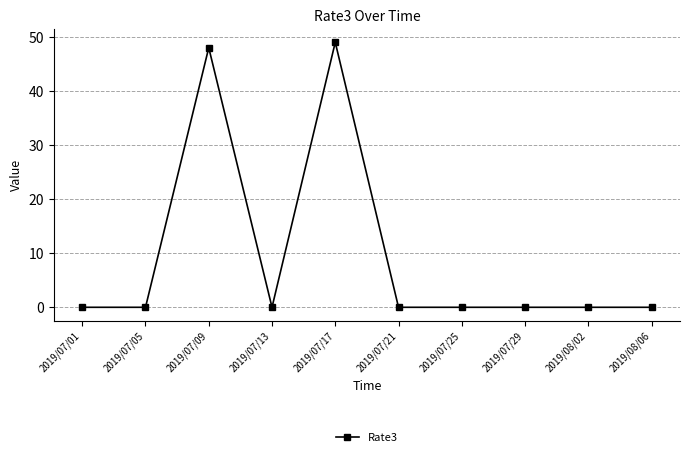

True or false: the data has more than 0 interior local peaks.

True